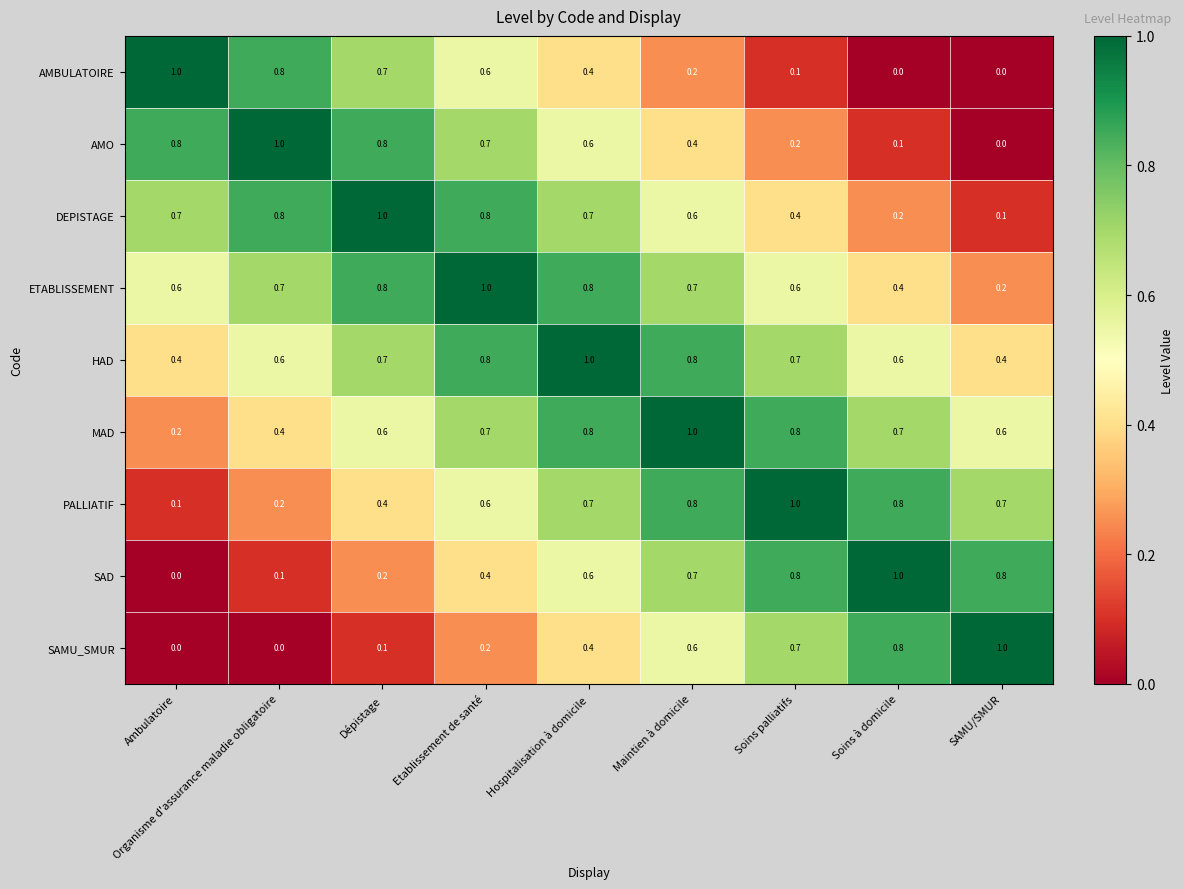

What is the total value across all series at Maintien à domicile?

5.8